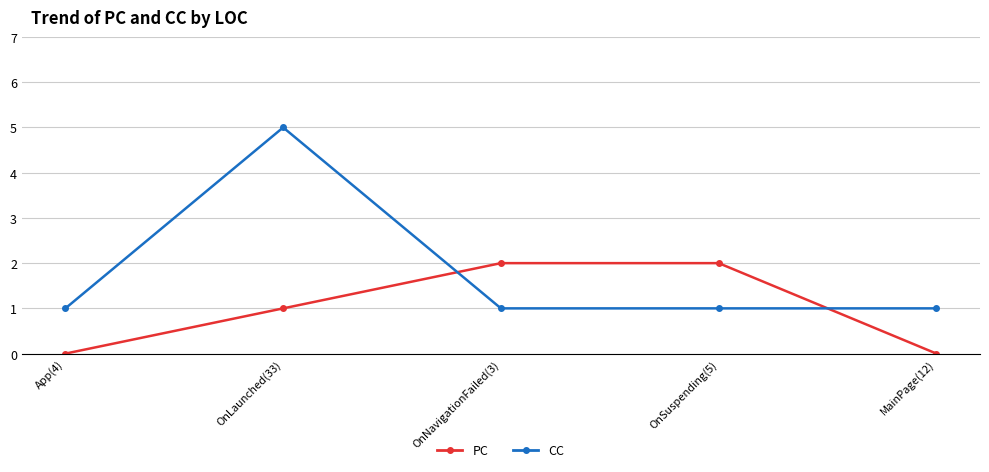

Reading left to right, list all the values displayed in this chart.

PC: 0	1	2	2	0
CC: 1	5	1	1	1